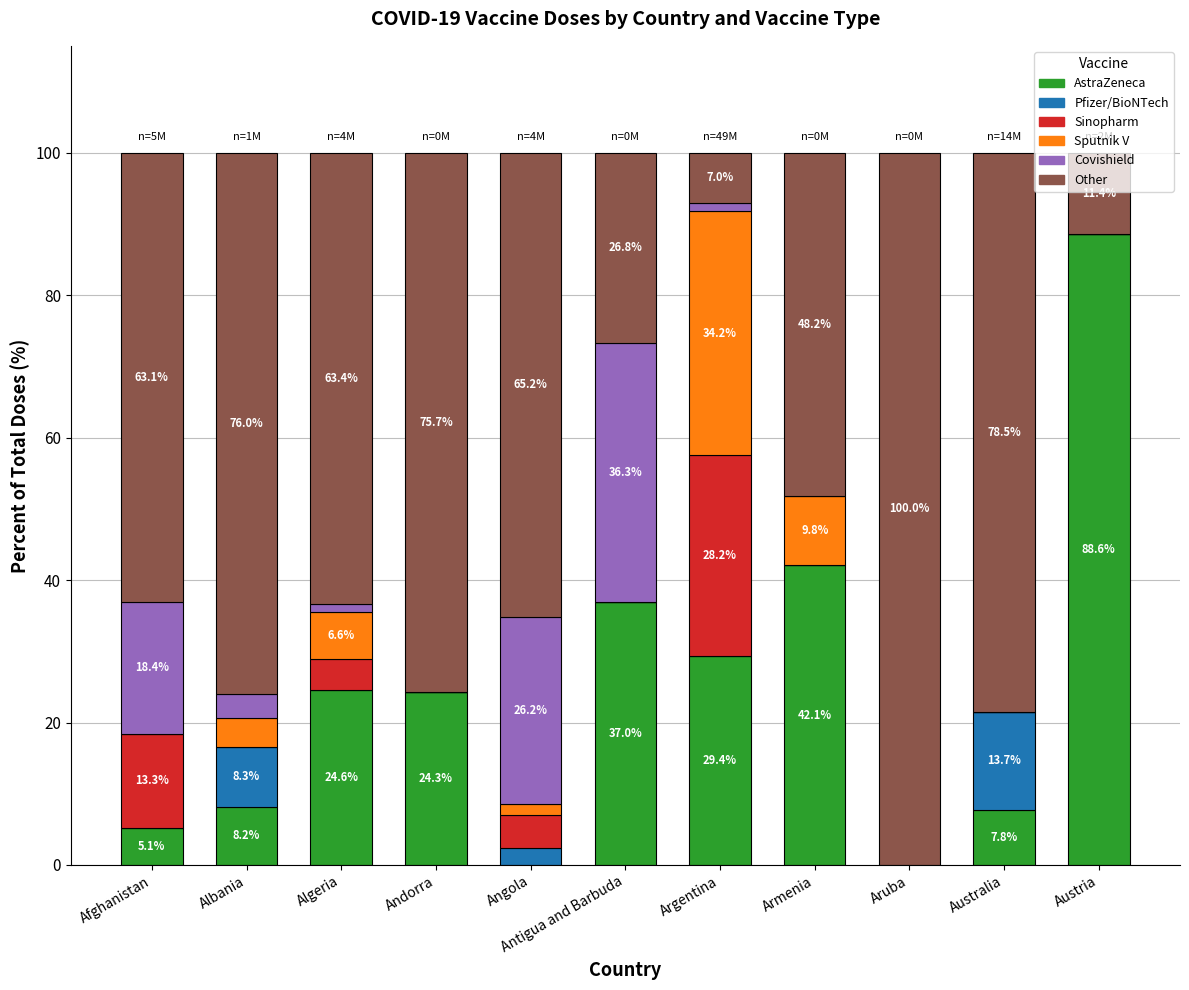

At which label does AstraZeneca reach its peak?

Austria